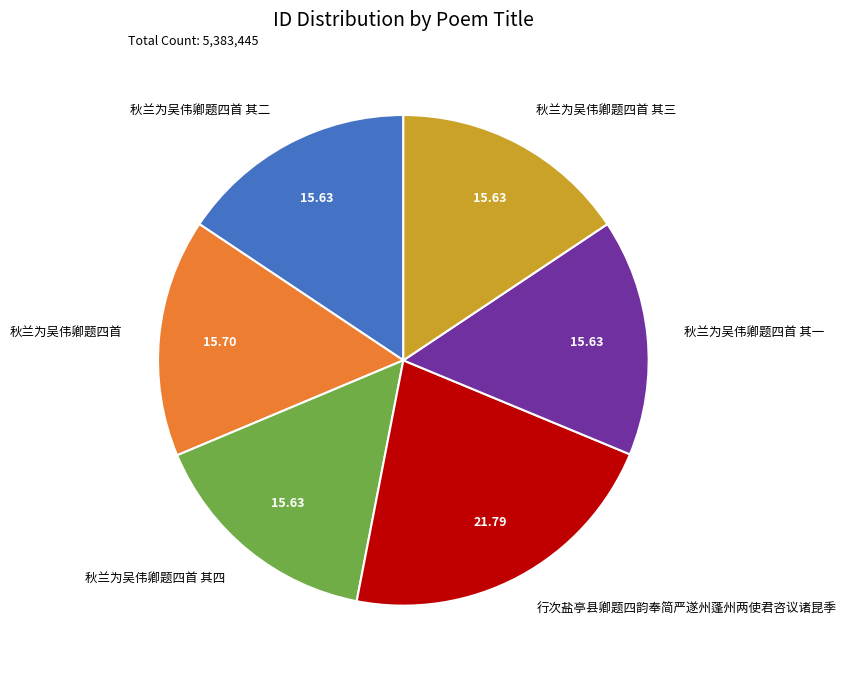

Approximately how many times larger is the value at 秋兰为吴伟卿题四首 其三 compared to 秋兰为吴伟卿题四首?

1.0